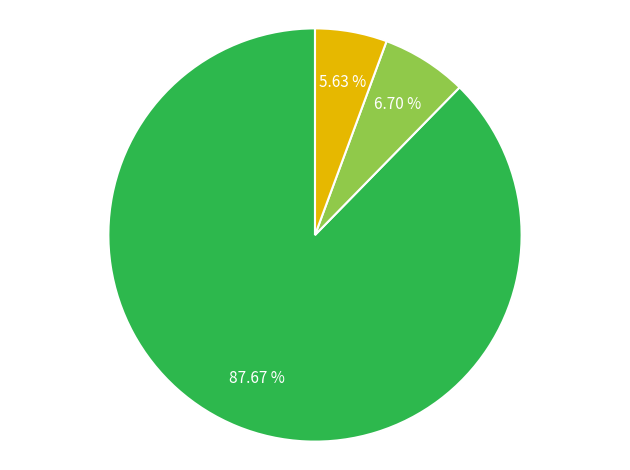

Is there any slice that represents more than half of the pie?

Yes